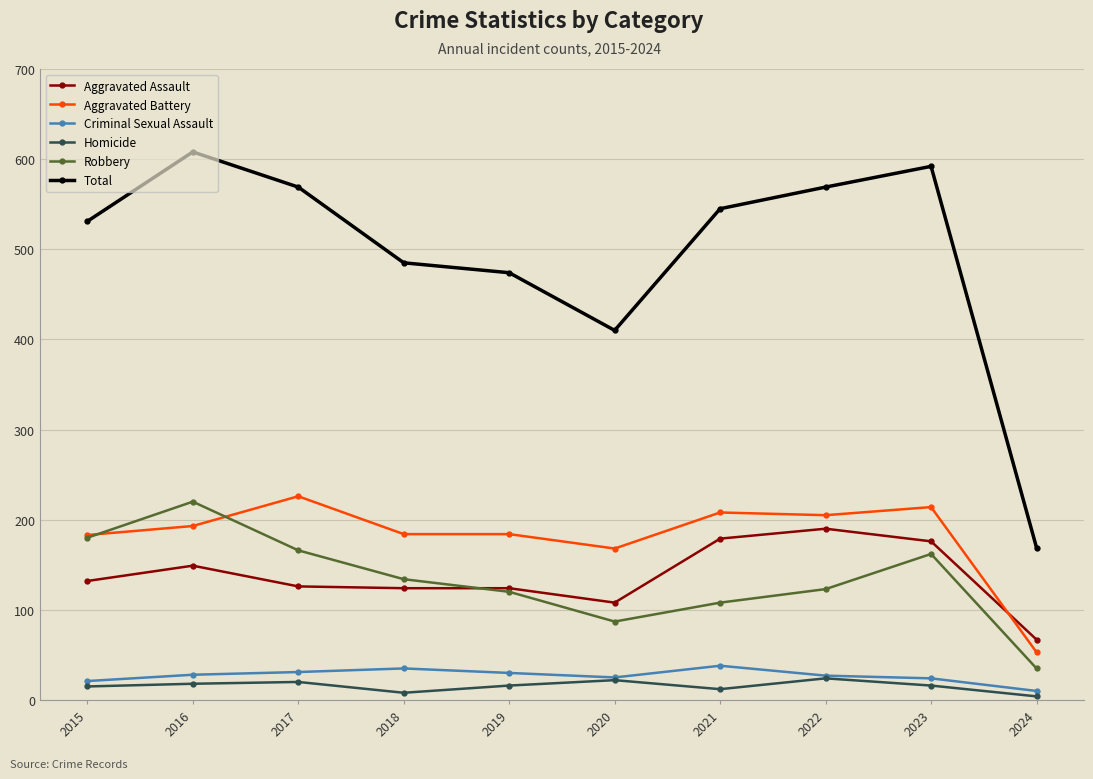

Does the chart display data point markers on the line(s)?

Yes